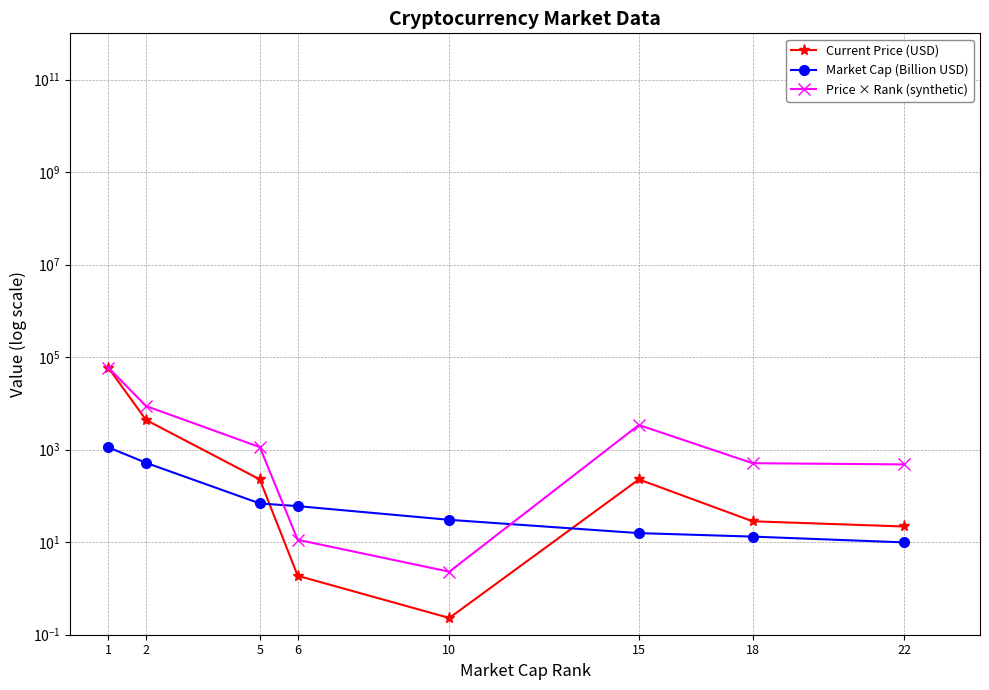

Count the number of data series in this chart.

3